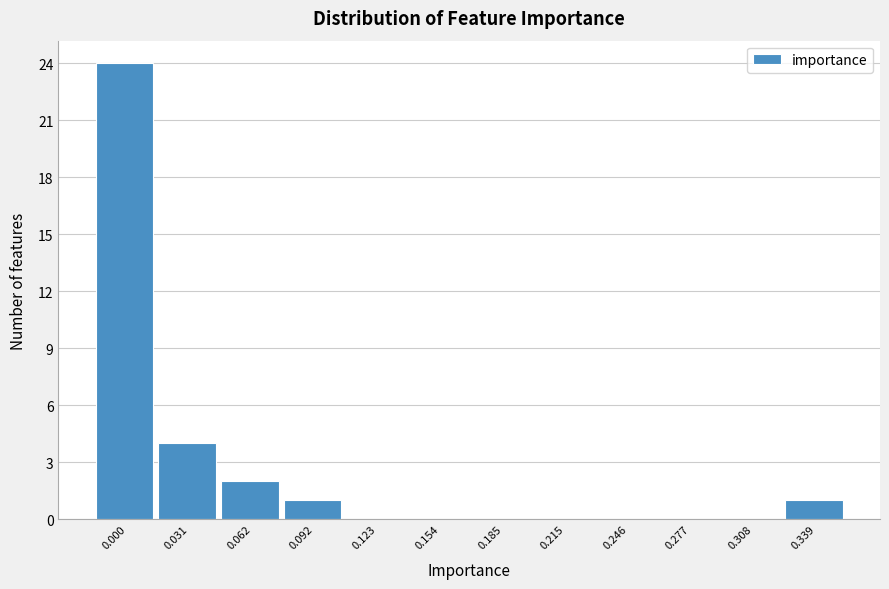

Reading left to right, list all the values displayed in this chart.

0.000=24	0.031=4	0.062=2	0.092=1	0.123=0	0.154=0	0.185=0	0.215=0	0.246=0	0.277=0	0.308=0	0.339=1